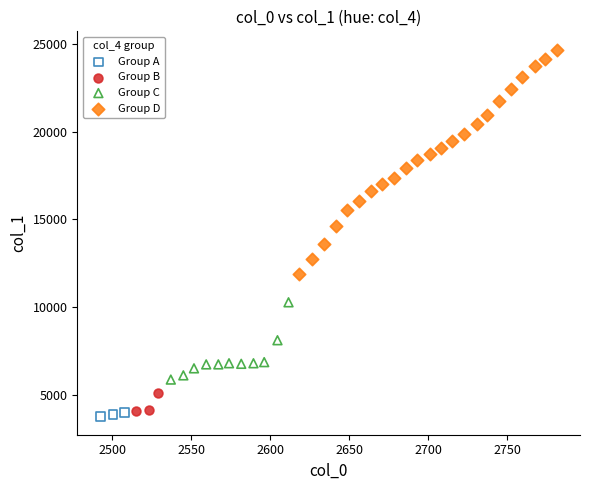

Which series has the widest spread of Y values?

Group D